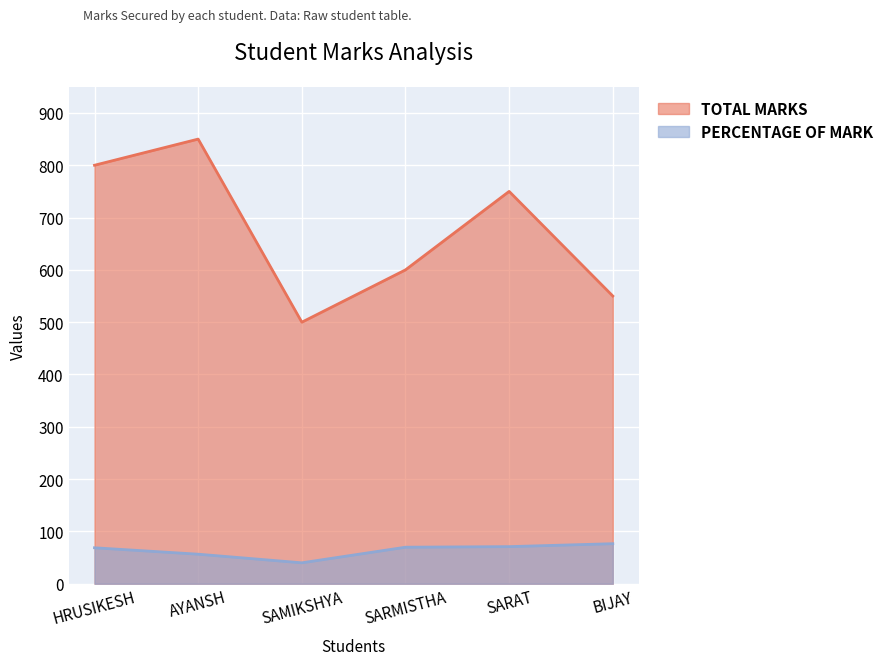

What is the total value across all series at SARMISTHA?

669.8